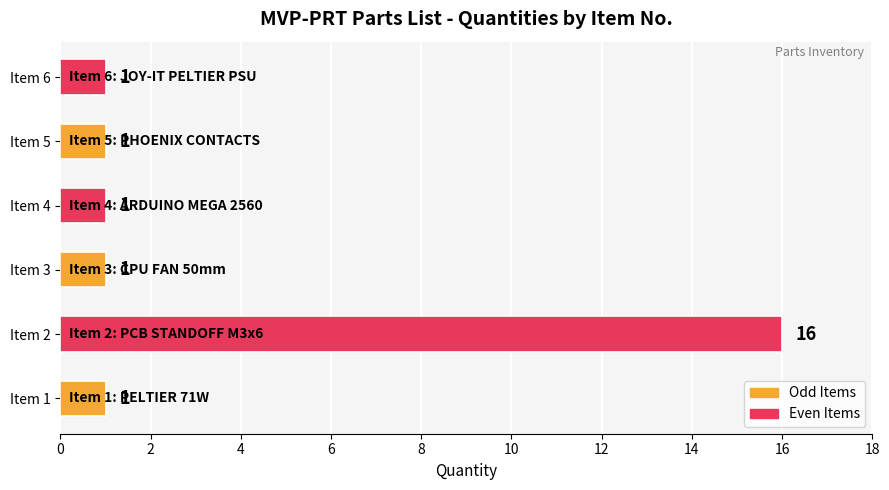

What is the average value?

4